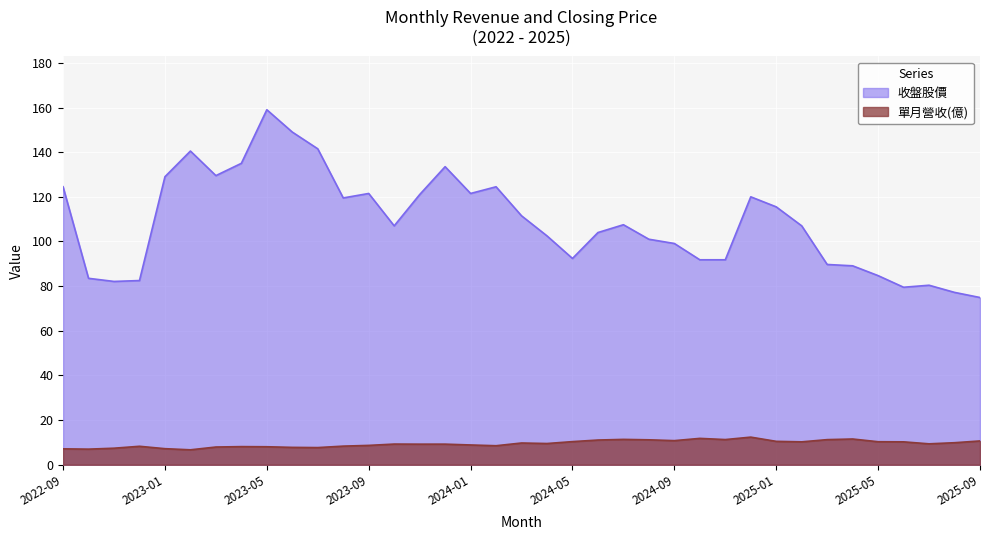

The 單月營收(億) series shows 19.1 at 2024-12. True or false?

False